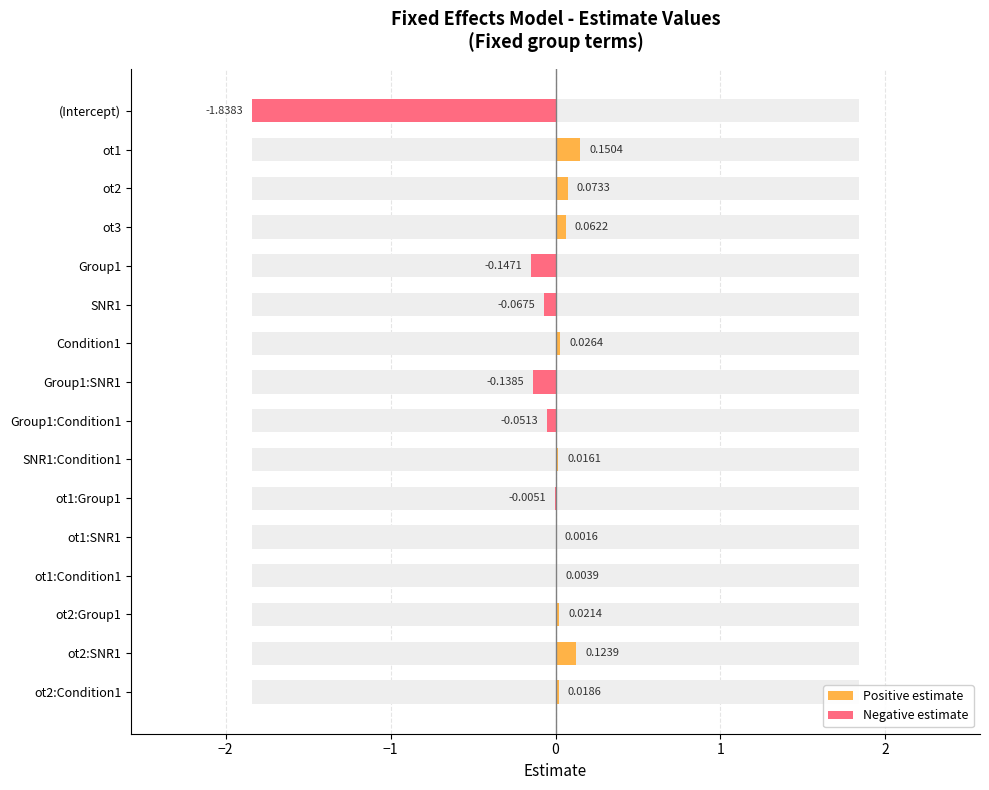

What is the value of the 5th bar from the left?

-0.1